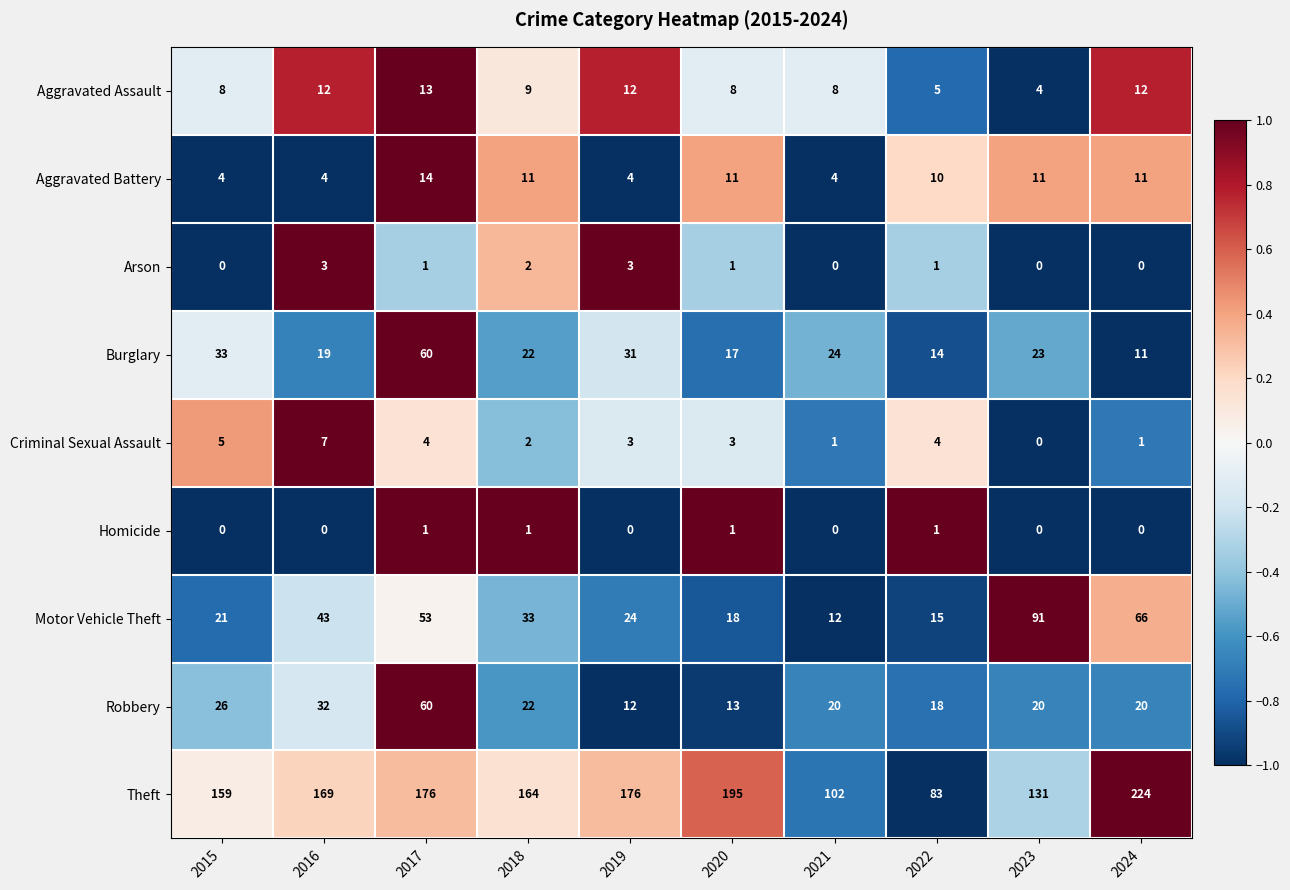

What is the highest value of the Criminal Sexual Assault series?

7